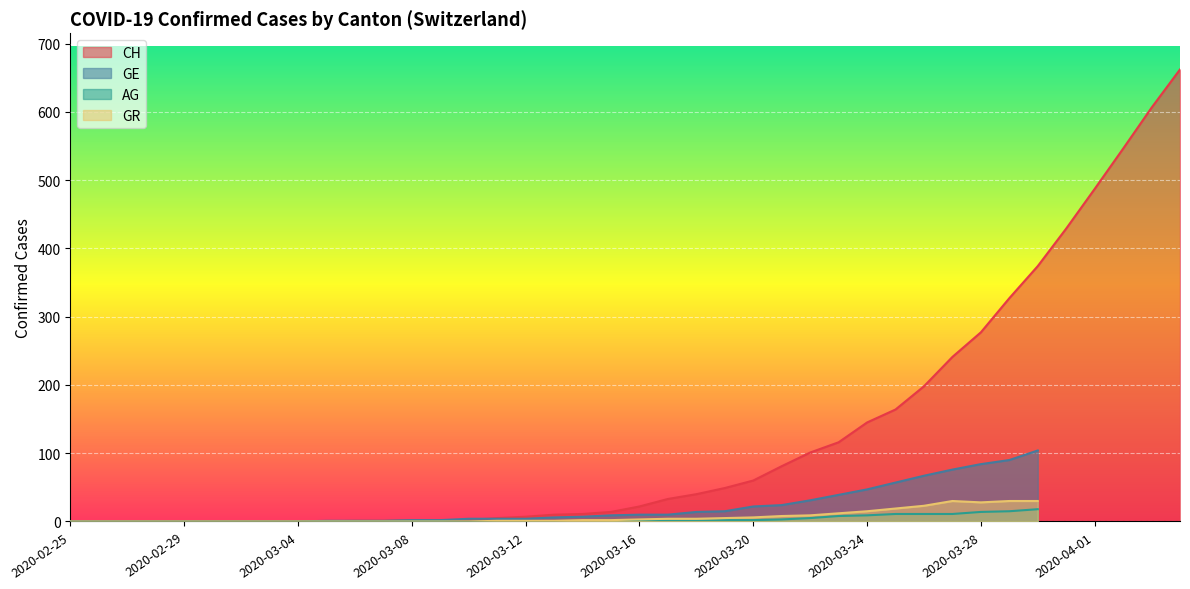

The AG series shows 0 at 2020-03-09. True or false?

True